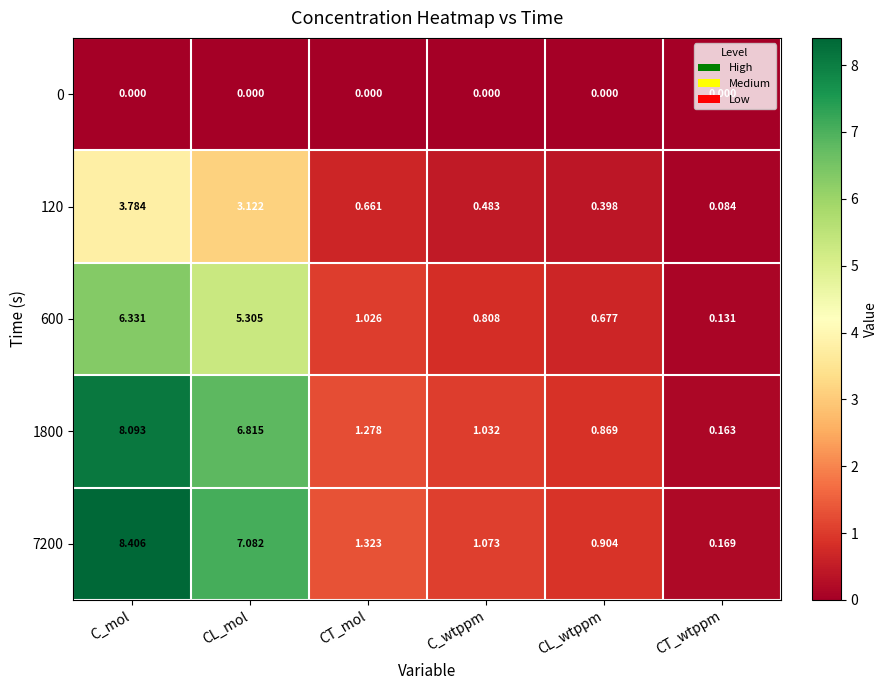

At which label does 7200 reach its peak?

C_mol